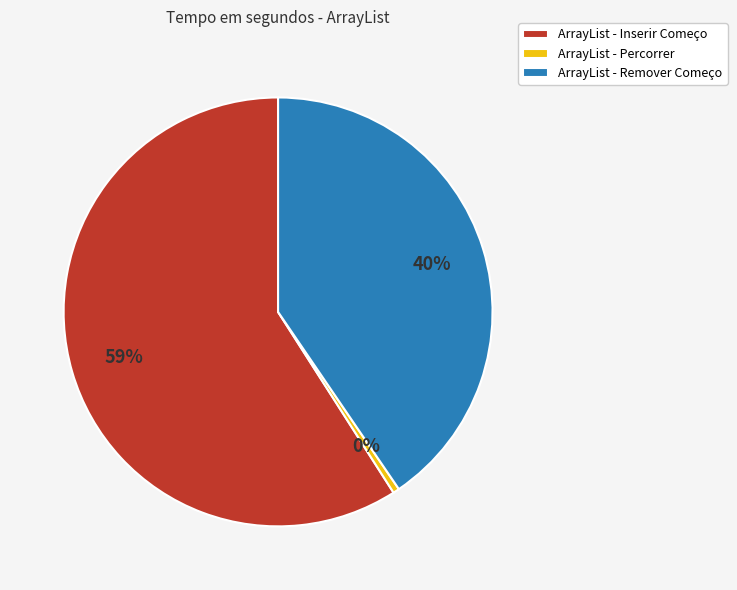

To the nearest percent, what is the average slice percentage?

33%